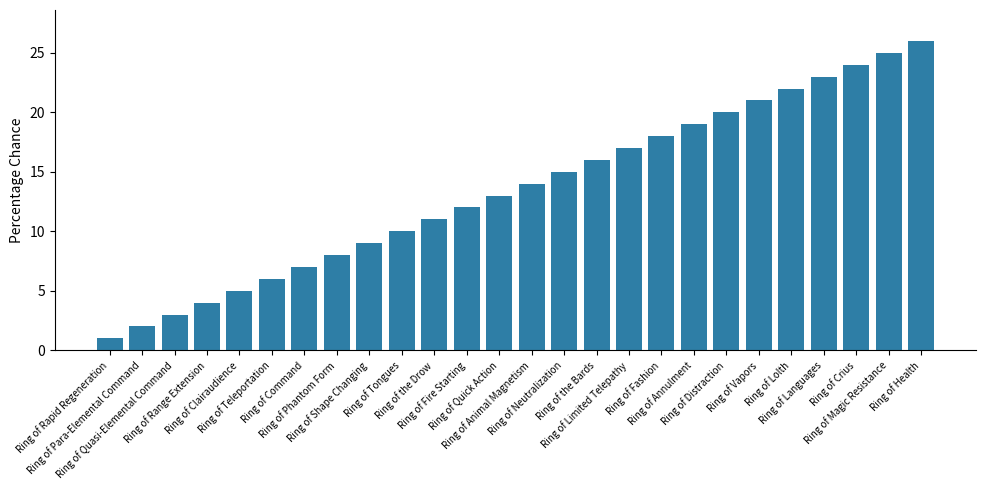

The chart shows a value of 1 at Ring of Para-Elemental Command. True or false?

False